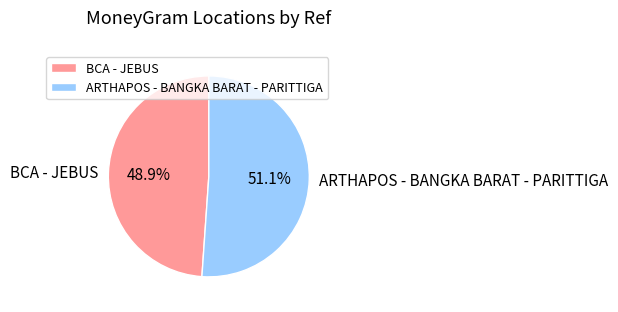

How many slices are in this pie chart?

2